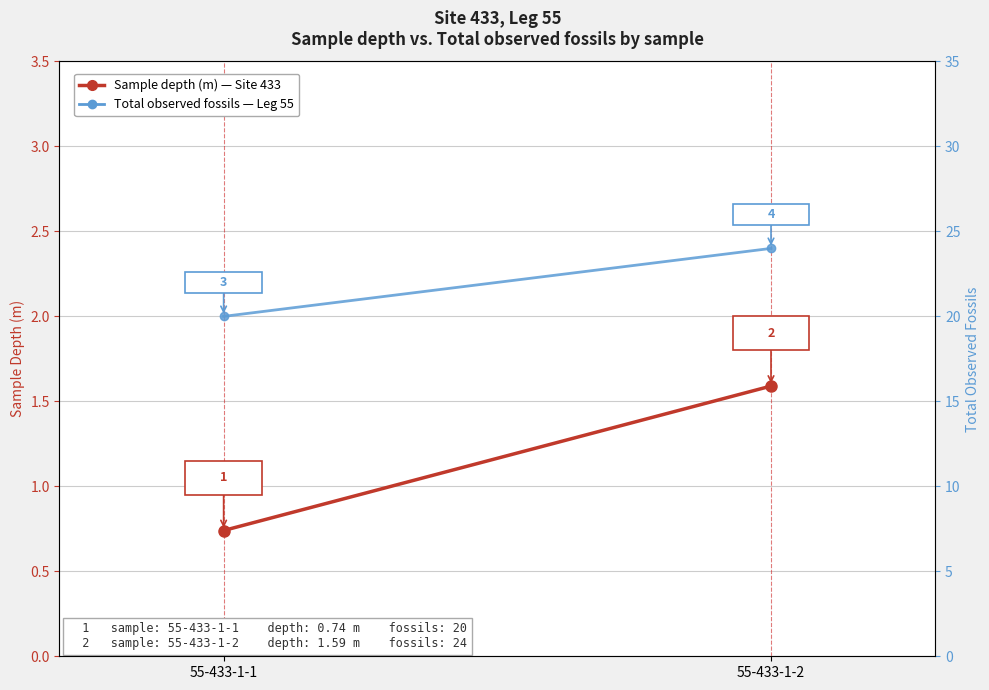

How many values in the Sample depth (m) series exceed 1?

1